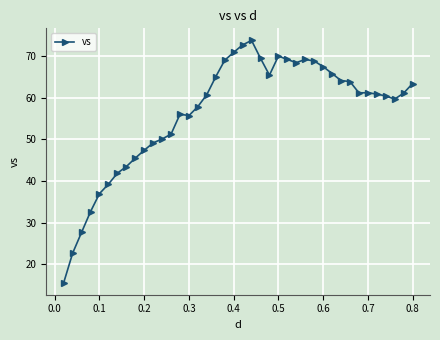

What is the minimum value shown in the chart?

15.6